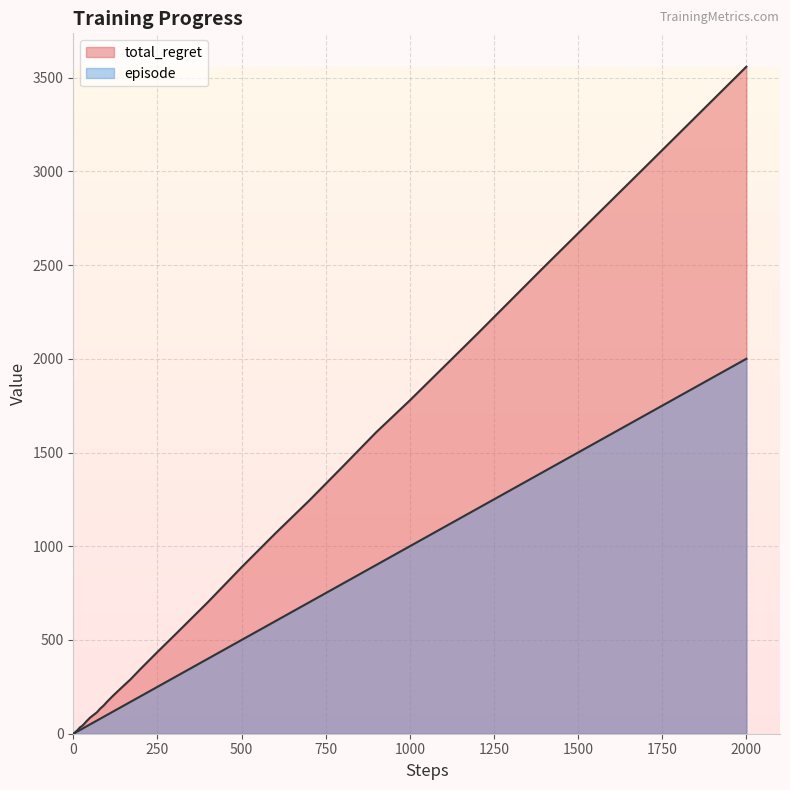

What is the difference between the second highest and minimum values in the episode series?

1699